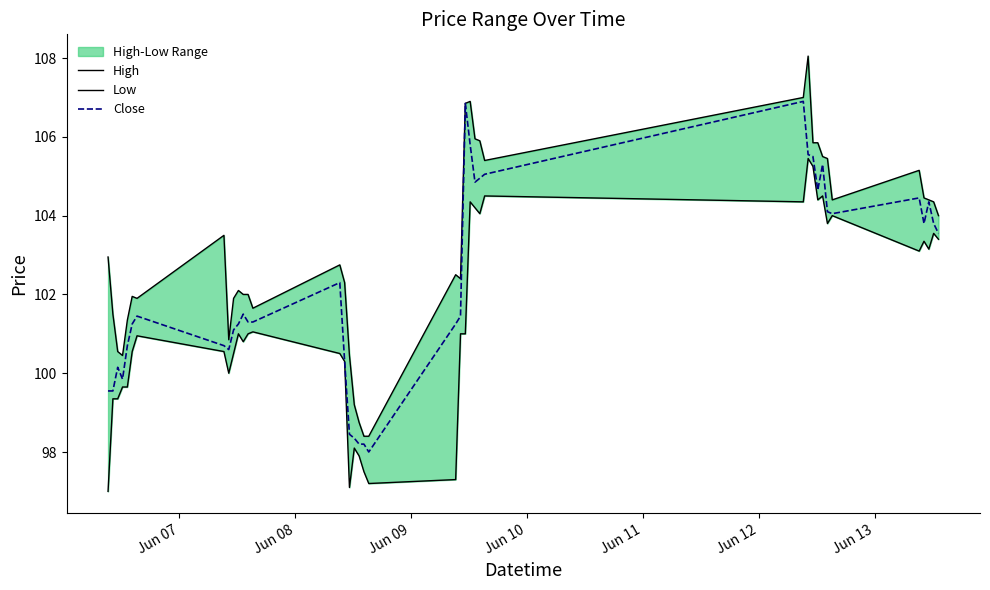

How many data points in High are less than 102?

14